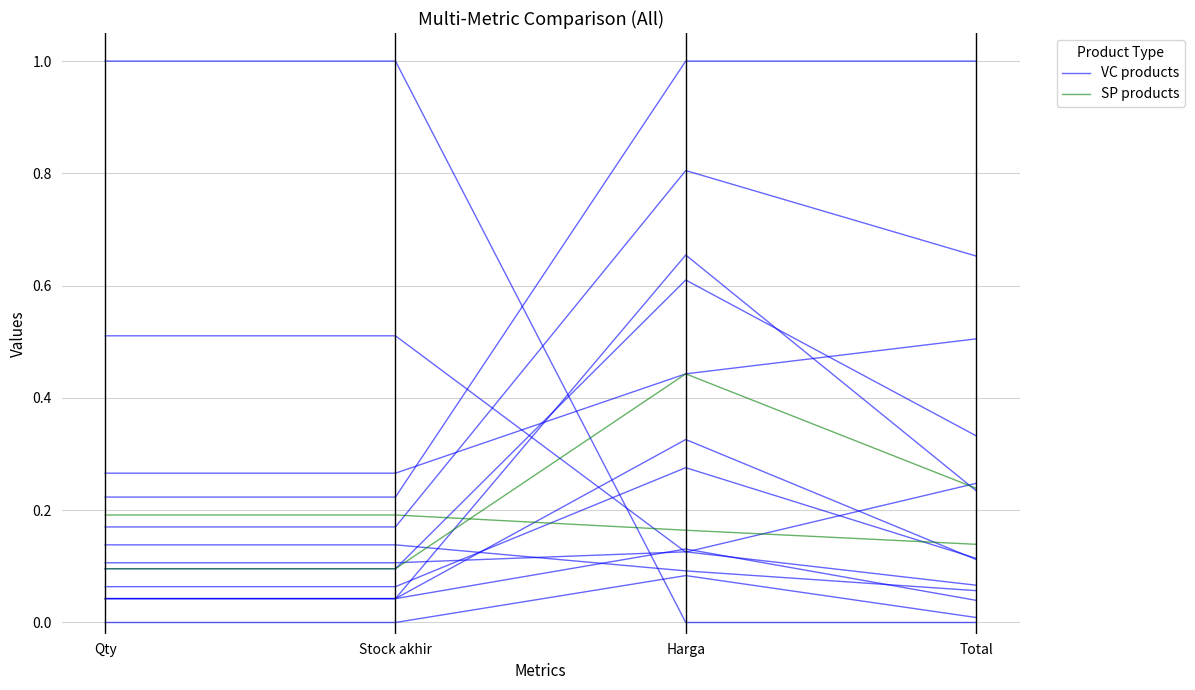

True or false: SP products and VC products intersect in this chart.

False